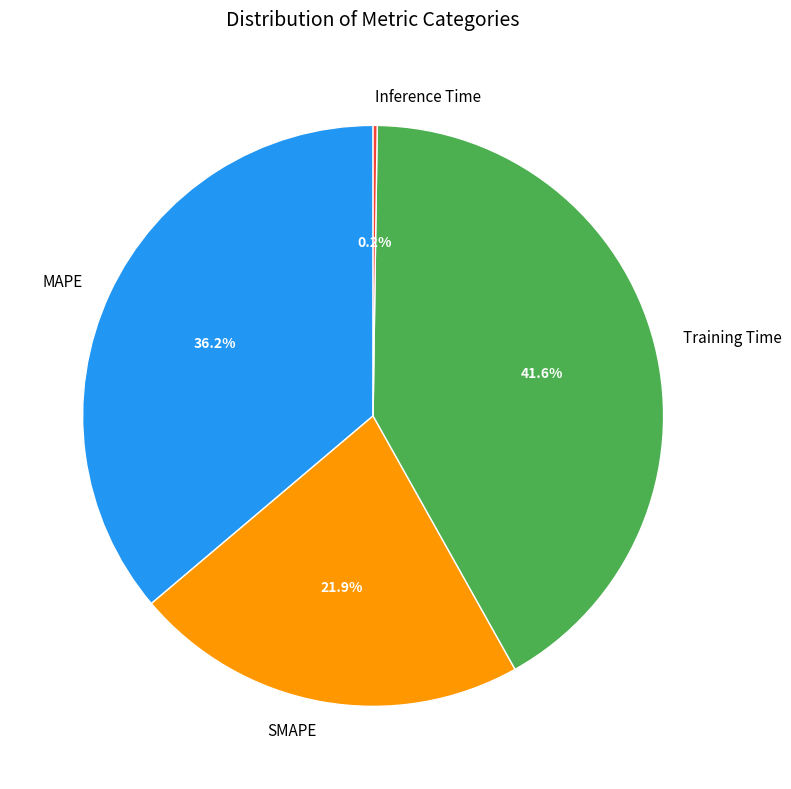

What is the largest slice in the pie chart?

Training Time